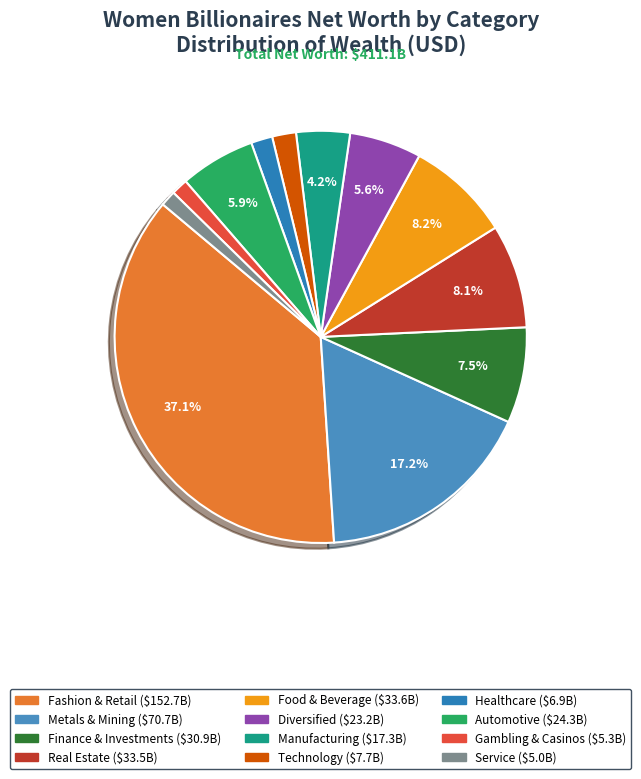

To the nearest percent, what percentage of the pie is Diversified?

6%